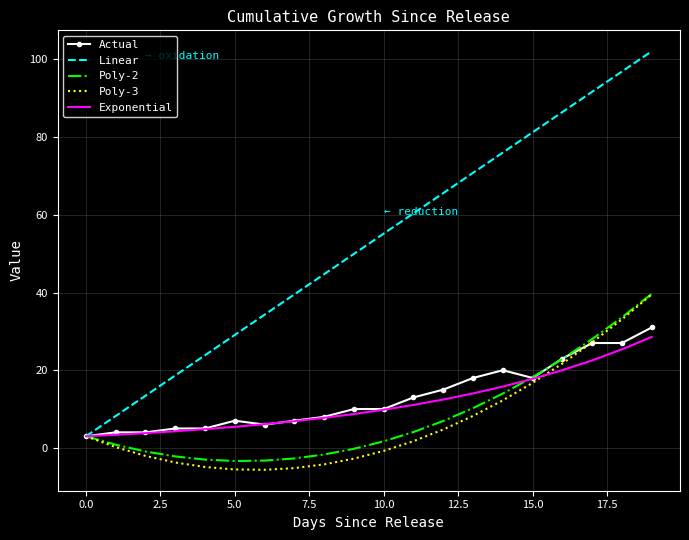

What is the average value of the Actual series?

13.1